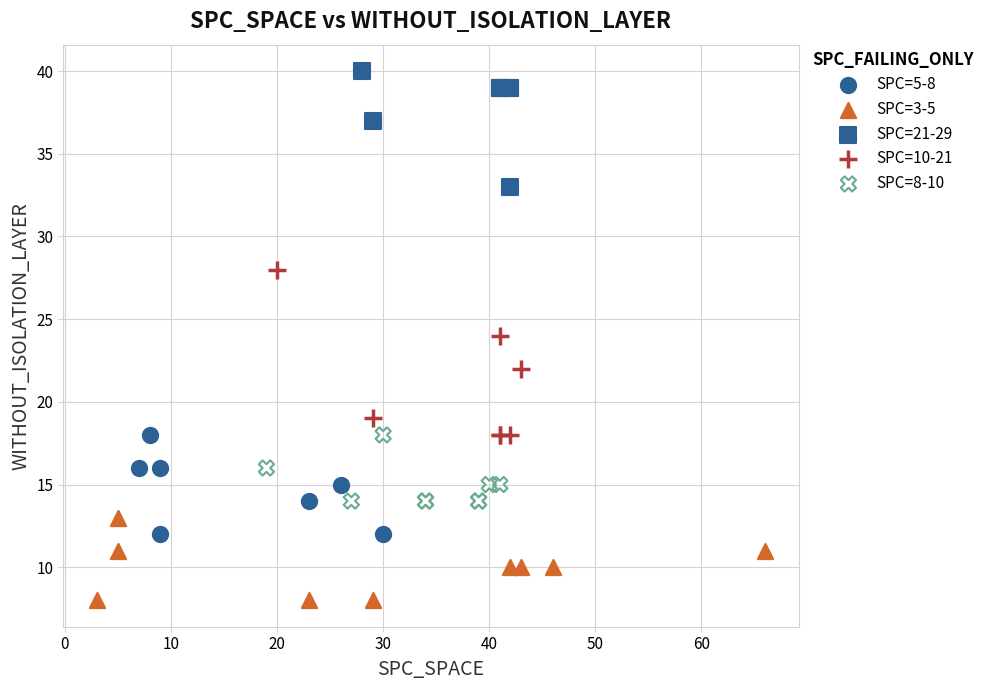

Which series has the widest spread of Y values?

SPC=10-21